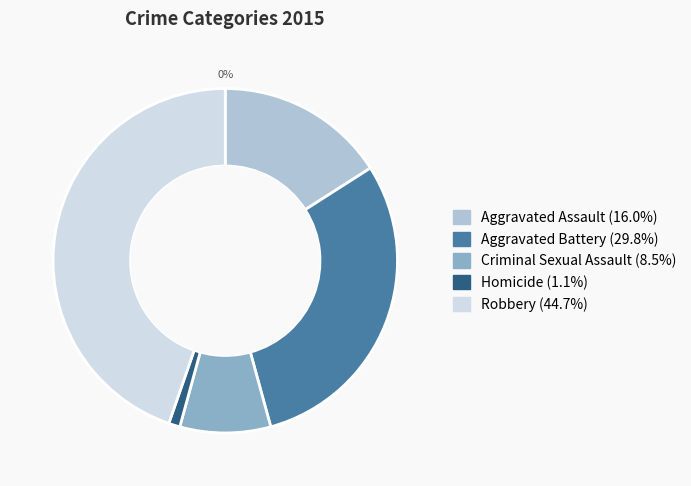

Rank the categories by value from lowest to highest.

Homicide, Criminal Sexual Assault, Aggravated Assault, Aggravated Battery, Robbery